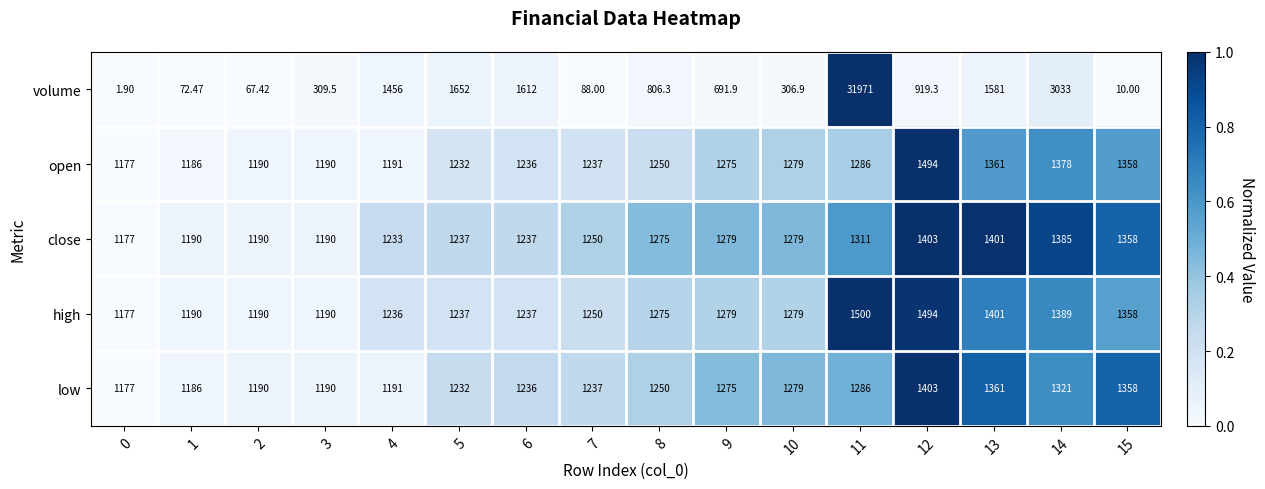

Which series has the largest total across all categories?

volume